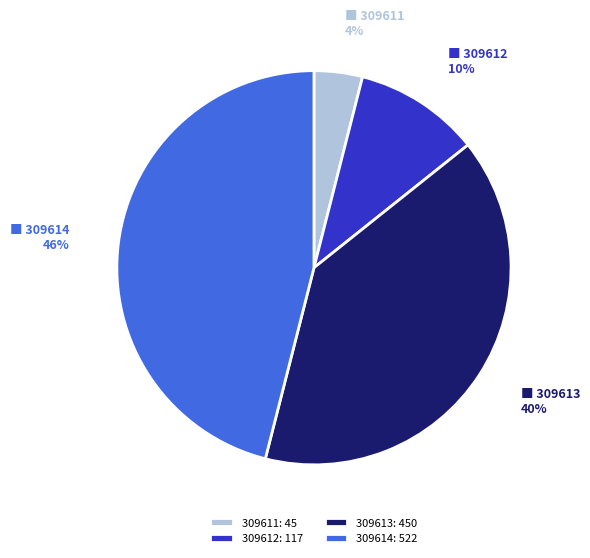

Do 309613: 450 and 309614: 522 together represent more than half of the pie?

Yes